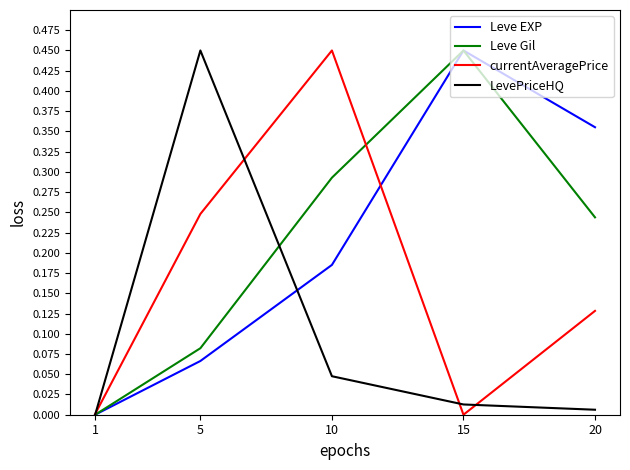

Between 5 and 15, which series saw the biggest shift?

LevePriceHQ